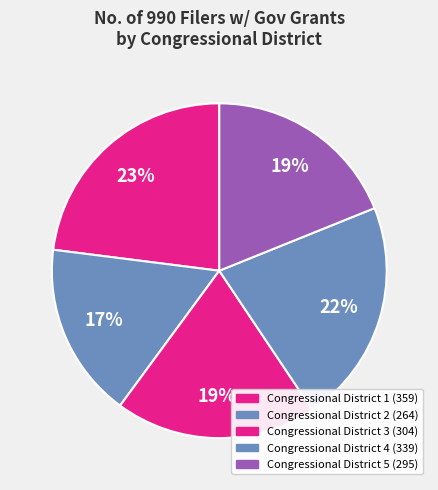

To the nearest percent, what is the average slice percentage?

20%